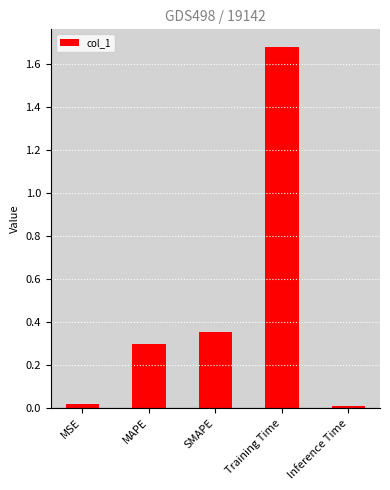

What is the difference between the second highest and minimum values?

0.3